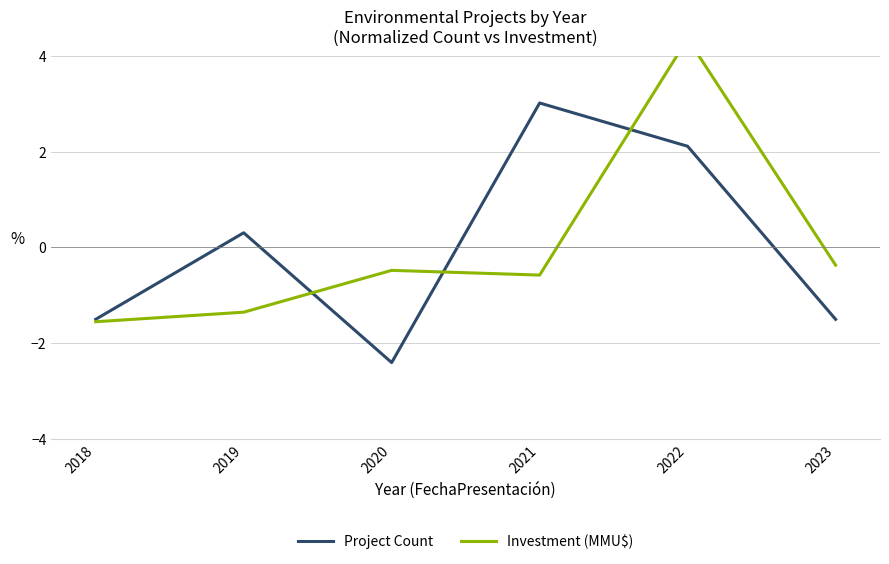

At how many categories does at least one series exceed 1?

2